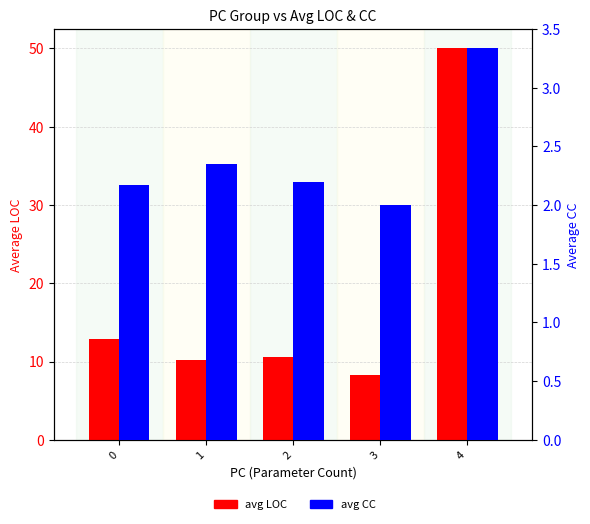

At how many categories does at least one series exceed 19?

1